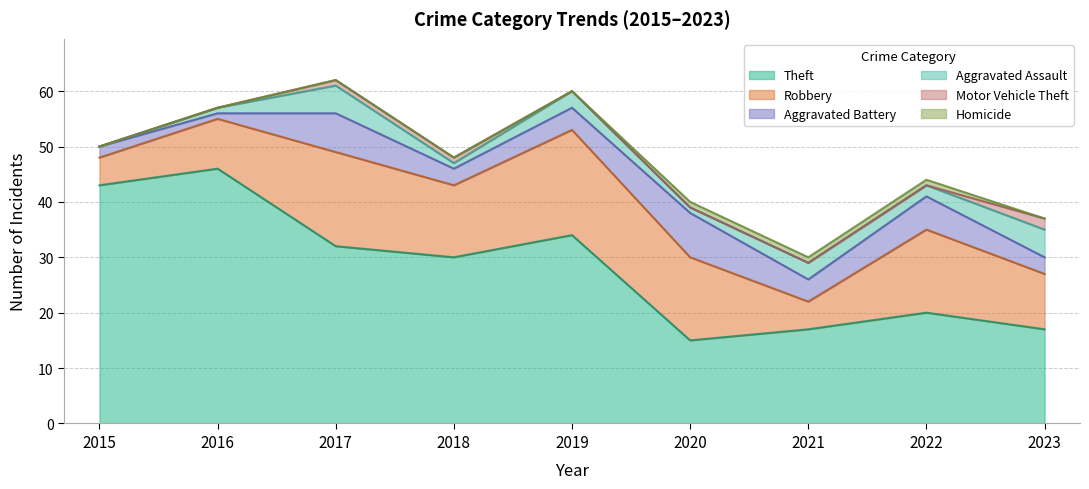

What is the sum of all Aggravated Assault values?

21